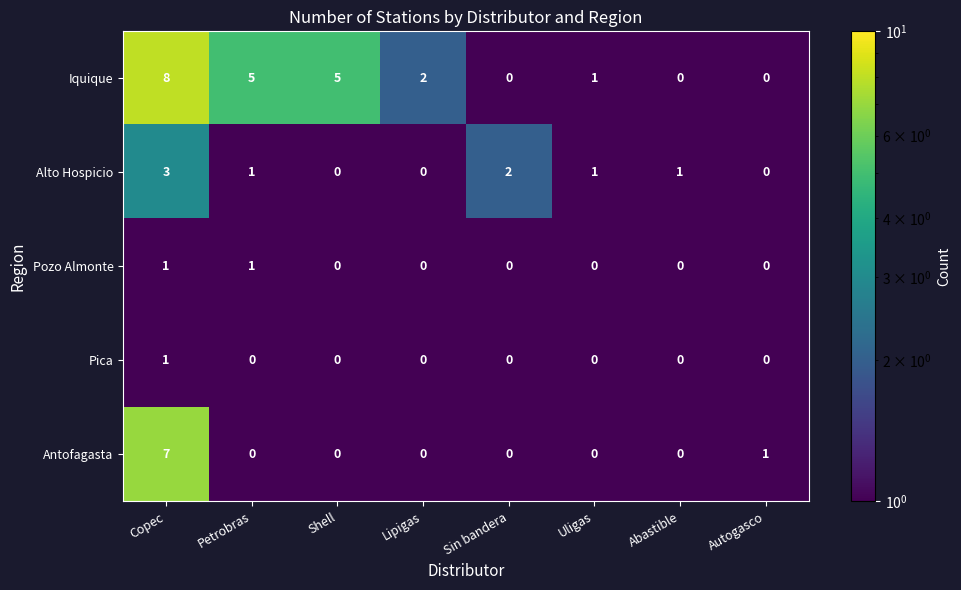

At which category does the chart reach its peak across all series?

Copec